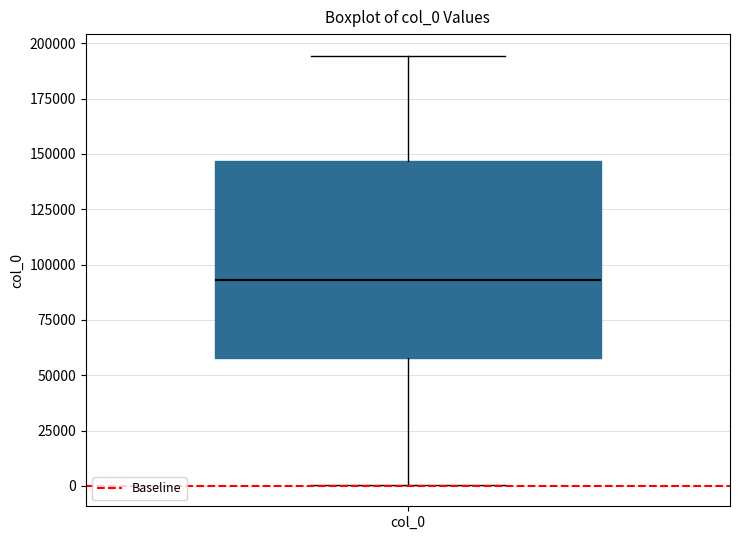

Transcribe this box plot: give where the median line is, the range the box spans, and where the two whiskers end, as read against the y-axis. The values are not printed on the chart, so give them approximately, as read against the axis.

median 95000, box 60000 to 145000, whiskers 0 to 195000